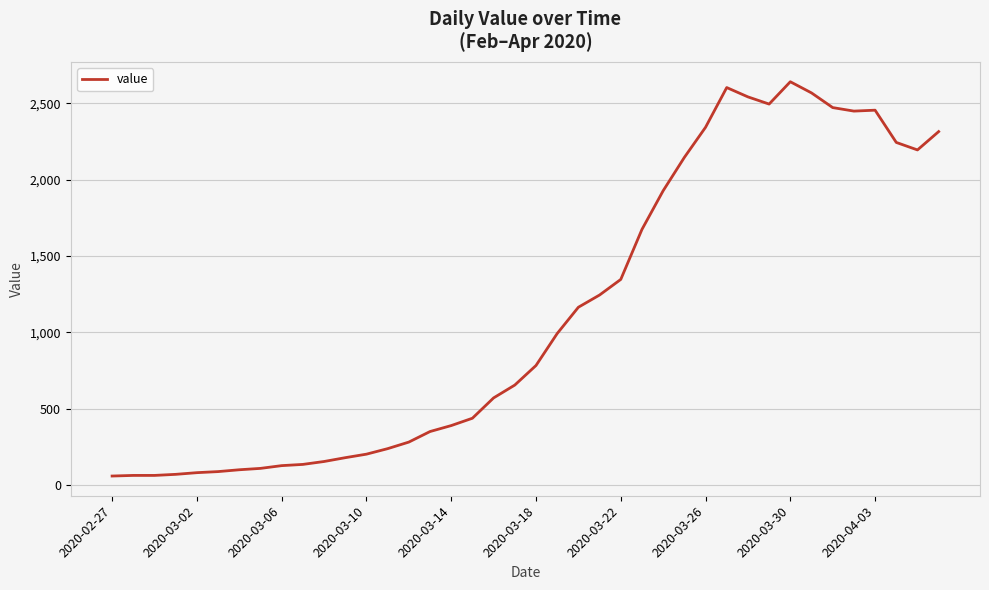

What is the smallest value displayed?

61